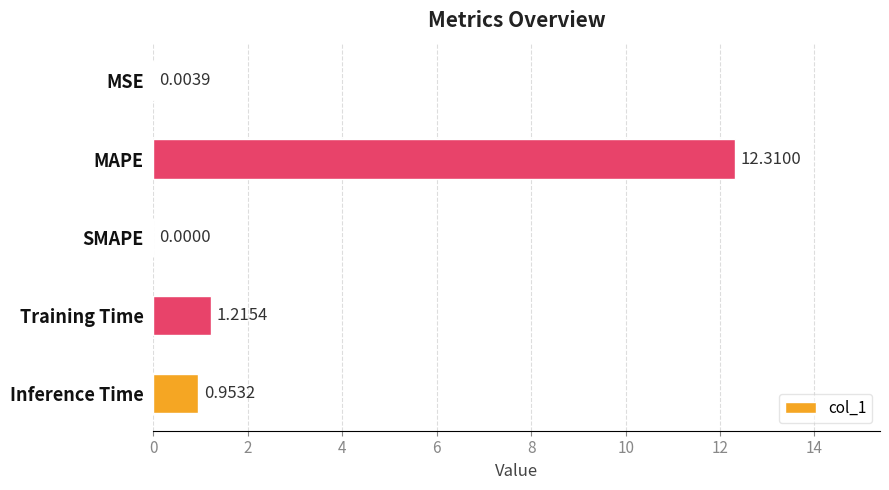

How many categories are shown in the chart?

5